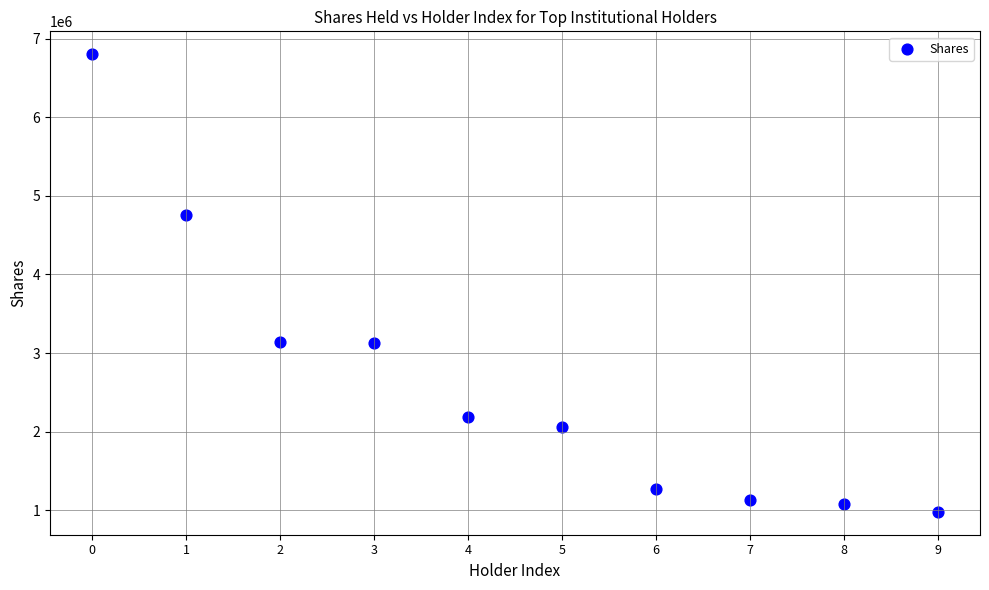

What is the range of Y values (max minus min)?

5821663